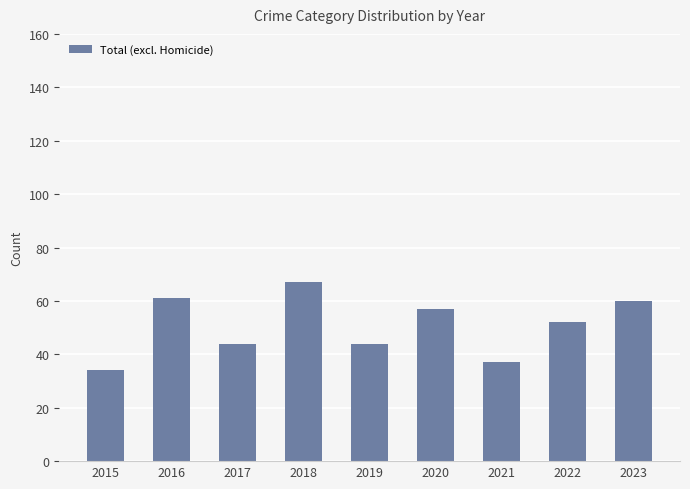

Does the chart contain any negative values?

No